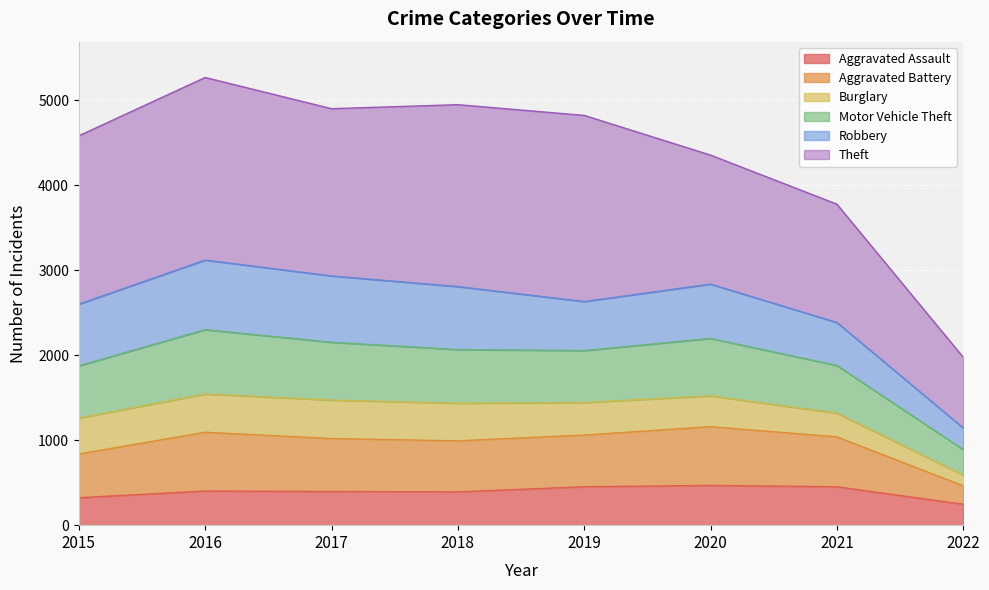

The Aggravated Assault series shows 120 at 2016. True or false?

False